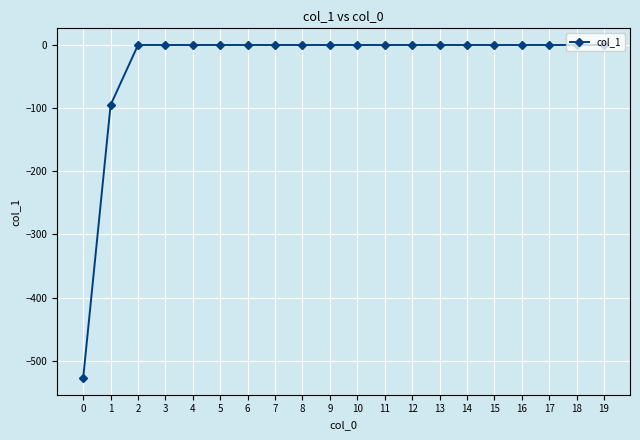

The chart shows a value of 314.5 at 12. True or false?

False